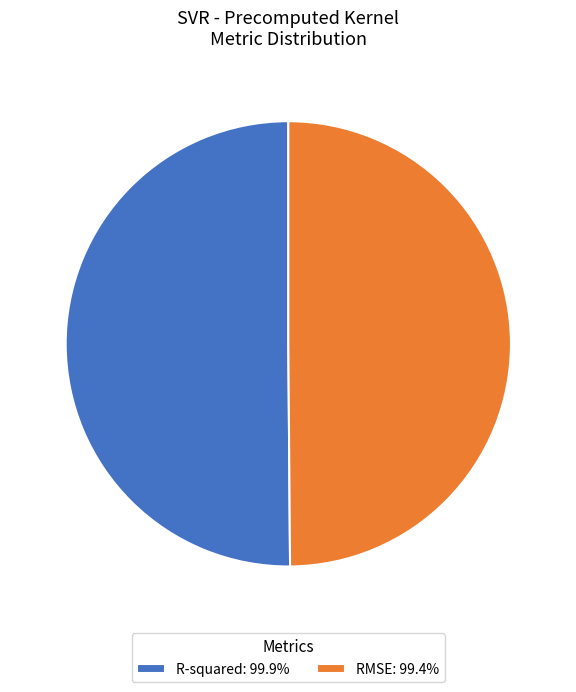

Do R-squared: 99.9% and RMSE: 99.4% together represent more than half of the pie?

Yes